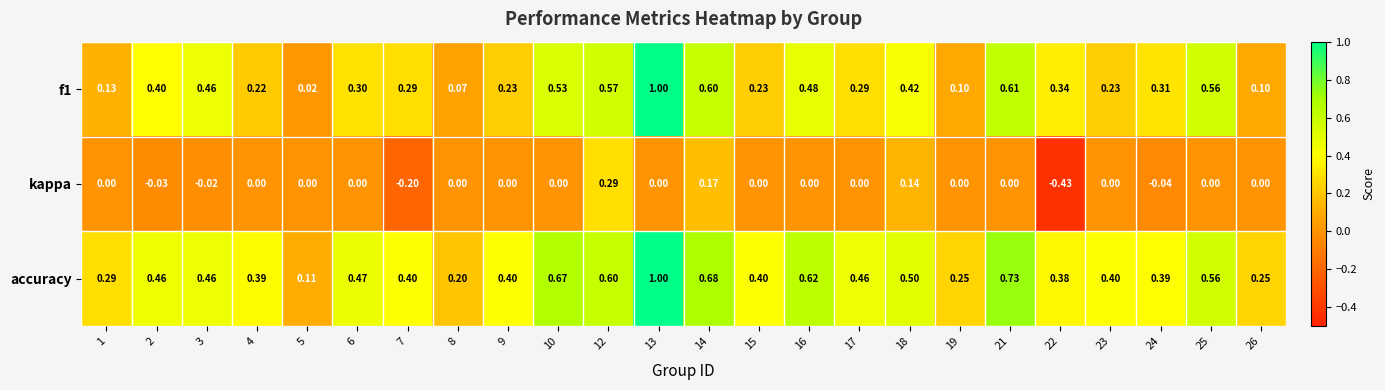

What is the maximum value shown in the chart?

1.0